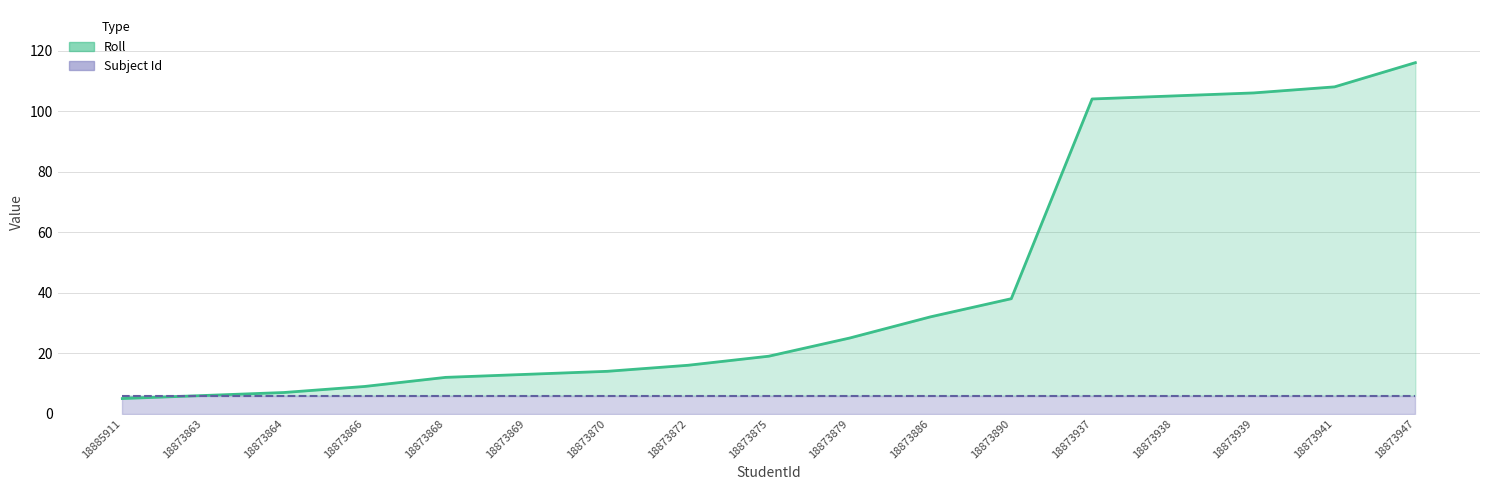

What is the sum of the values at 18873868 and 18873939?

118